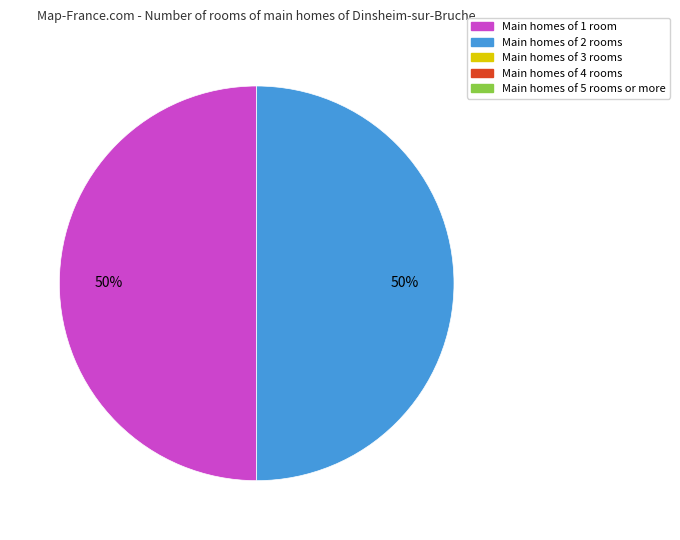

How many segments does this pie chart have?

2